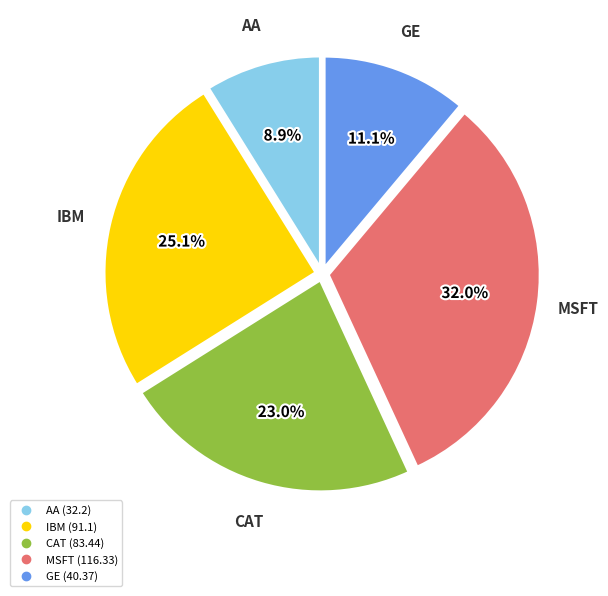

To the nearest percent, what is the combined percentage of IBM and GE?

36%